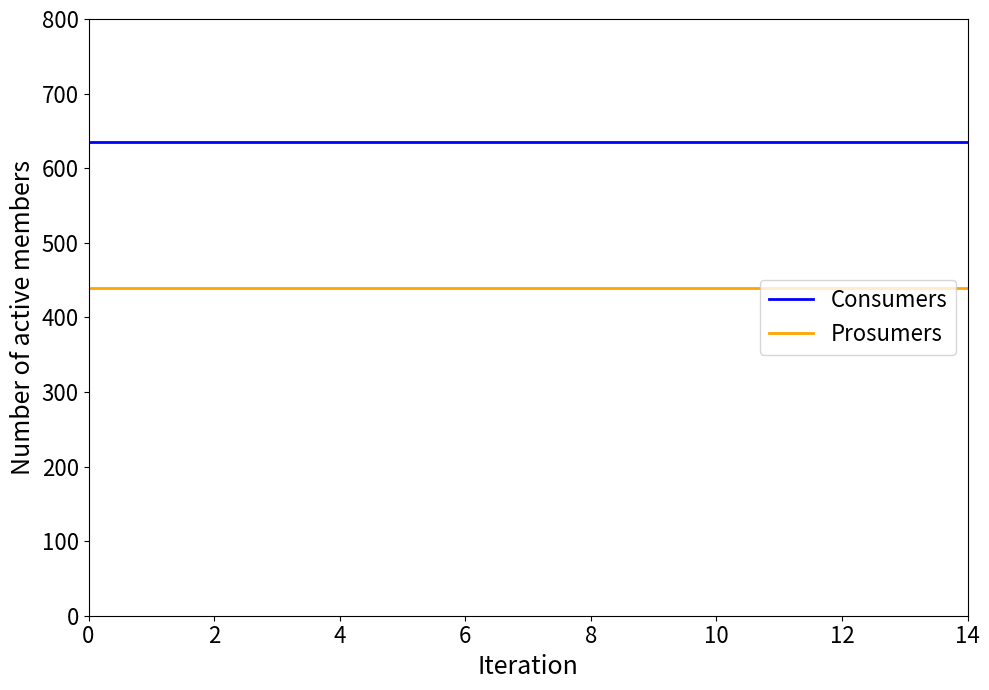

List the series in order of their overall mean, highest first.

Consumers, Prosumers